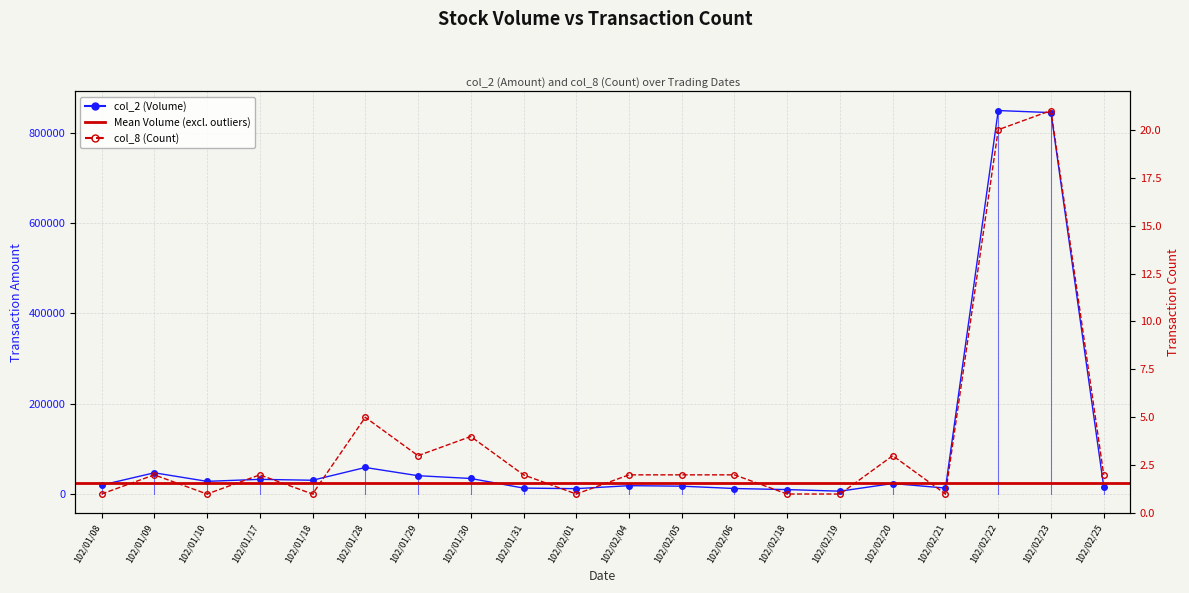

What is the sum of all col_8 (Count) values?

77